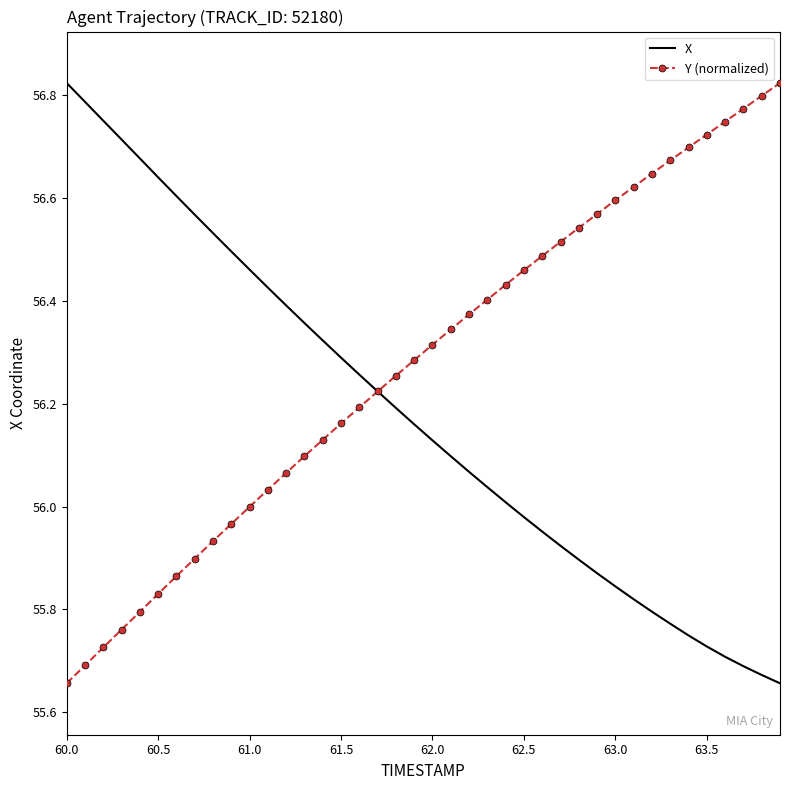

Rank the series by their average value, from lowest to highest.

X, Y (normalized)